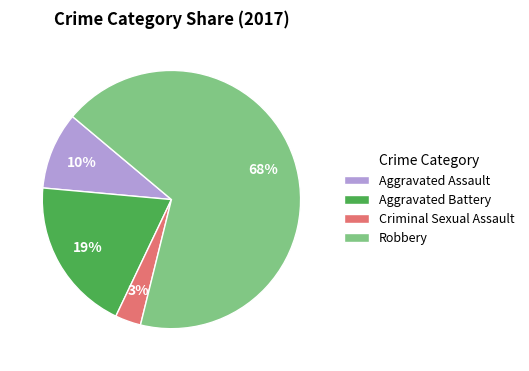

Is the sum of Criminal Sexual Assault and Robbery greater than half?

Yes